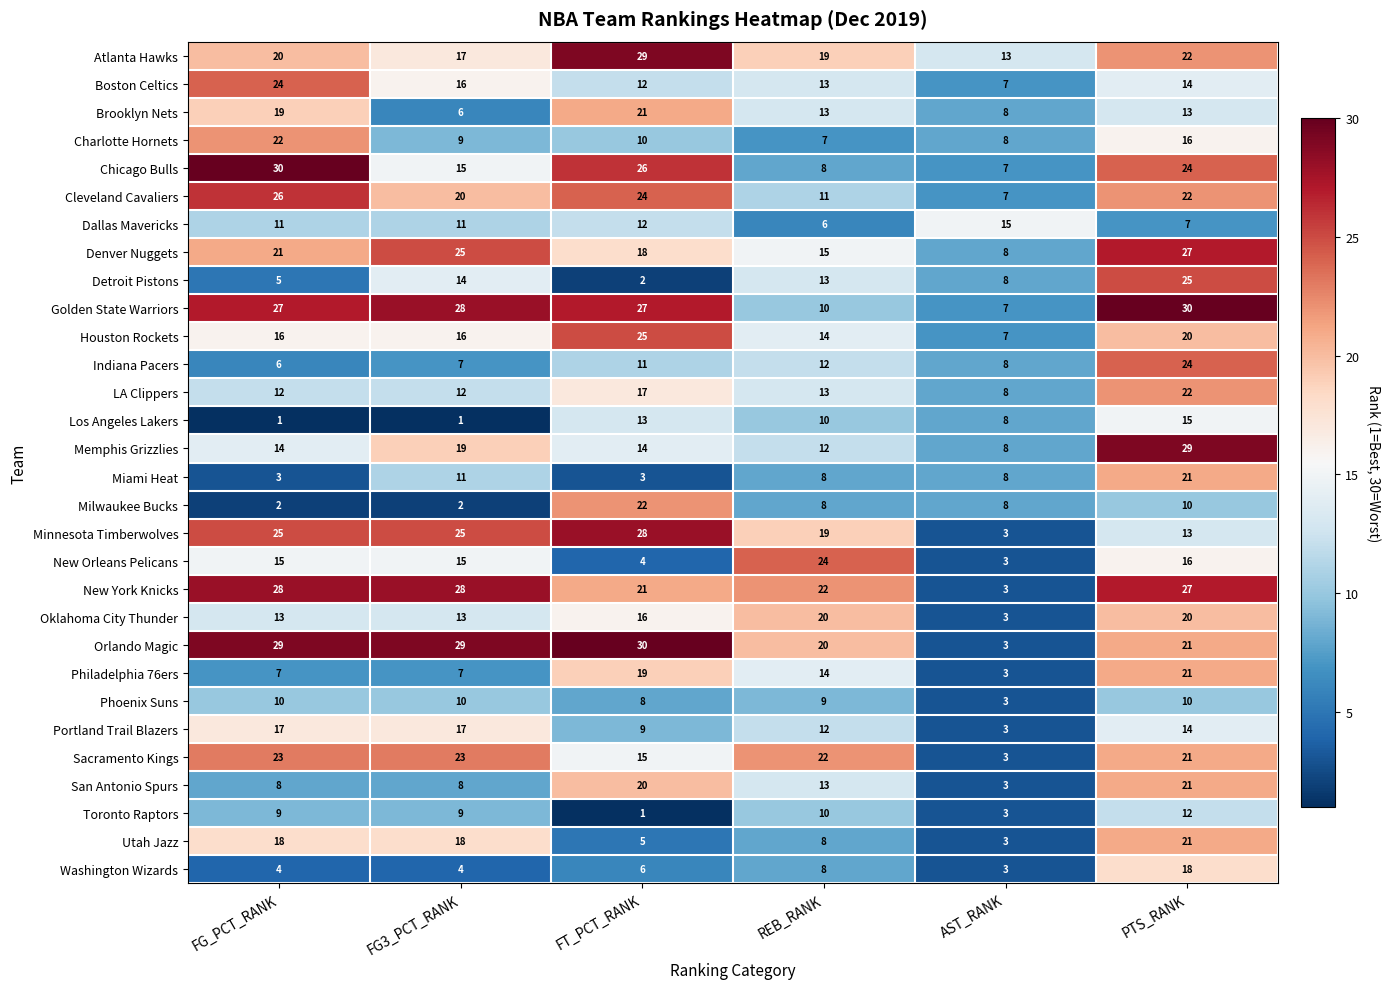

What value does the Denver Nuggets series have at FT_PCT_RANK?

18